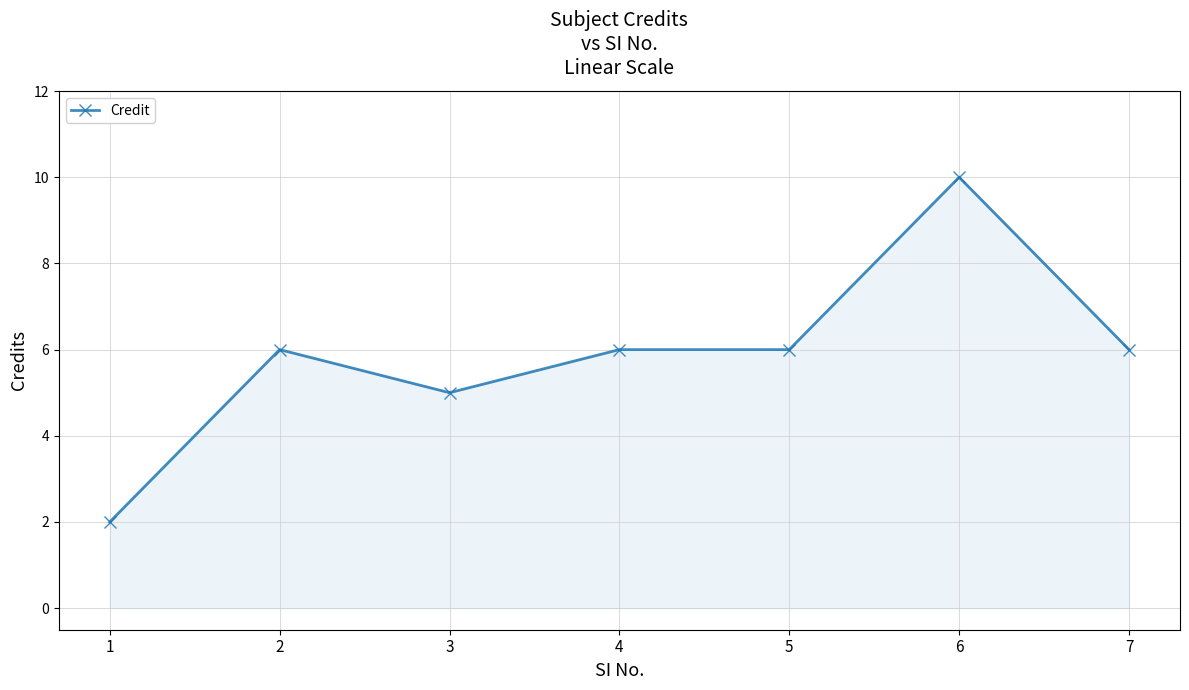

Count the number of data series in this chart.

1